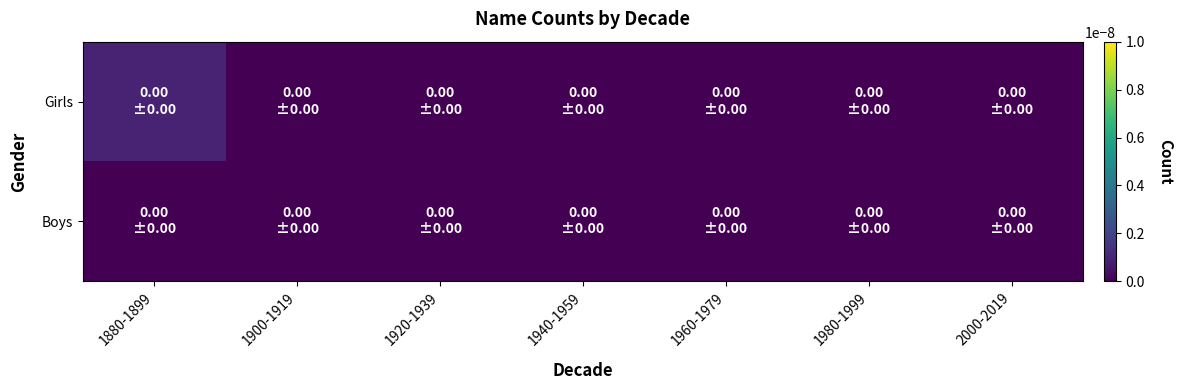

List the series in order of their peak value, highest first.

Girls, Boys